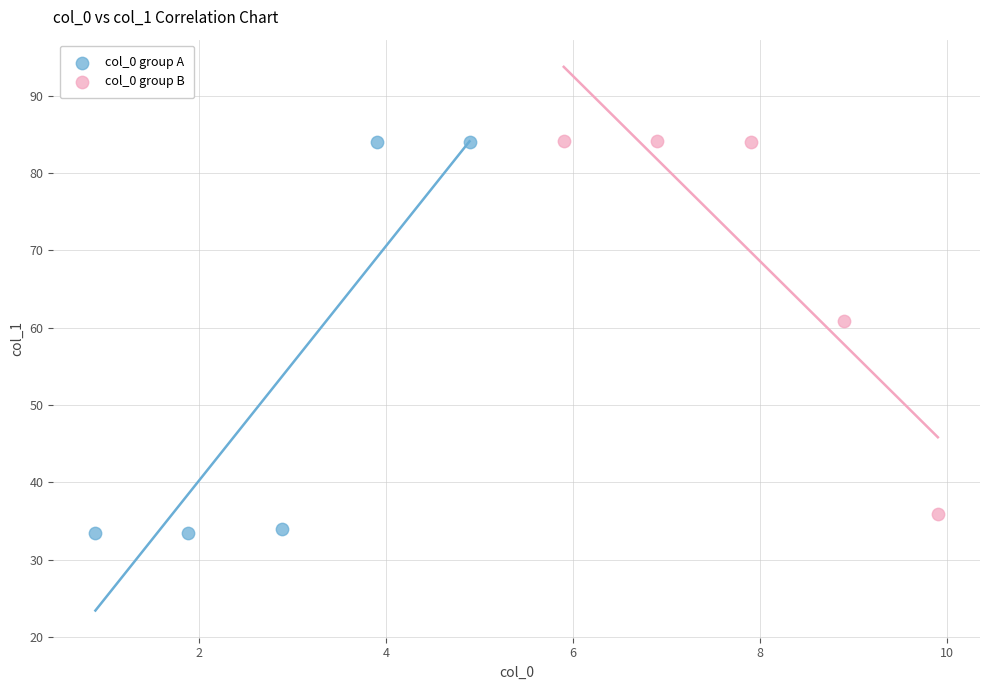

What are all the series names shown in the legend?

col_0 group A, col_0 group B